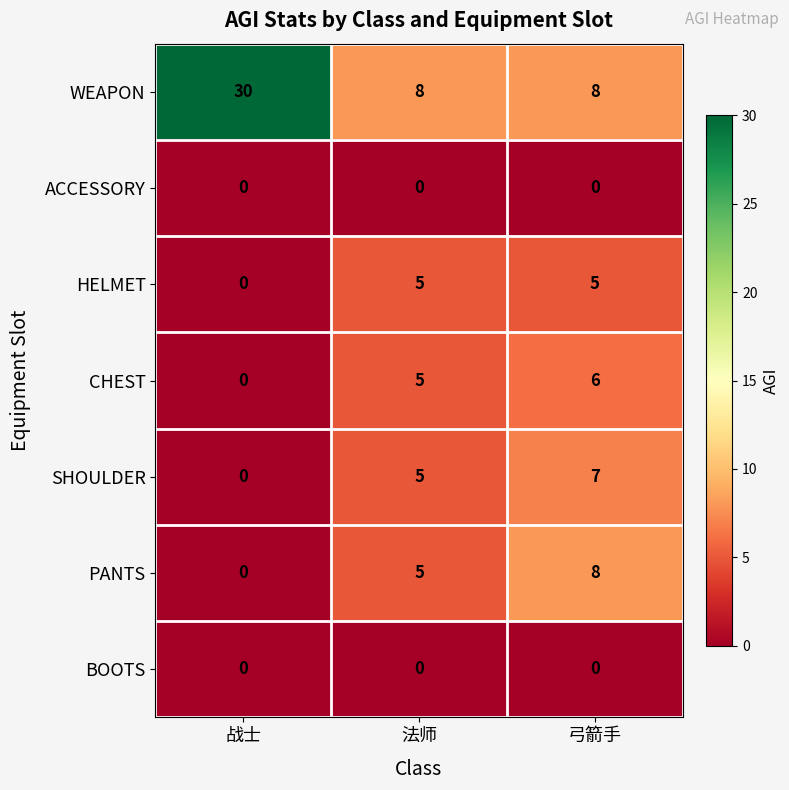

Reading left to right, transcribe all the data shown in this chart.

WEAPON: 战士=30	法师=8	弓箭手=8
ACCESSORY: 战士=0	法师=0	弓箭手=0
HELMET: 战士=0	法师=5	弓箭手=5
CHEST: 战士=0	法师=5	弓箭手=6
SHOULDER: 战士=0	法师=5	弓箭手=7
PANTS: 战士=0	法师=5	弓箭手=8
BOOTS: 战士=0	法师=0	弓箭手=0